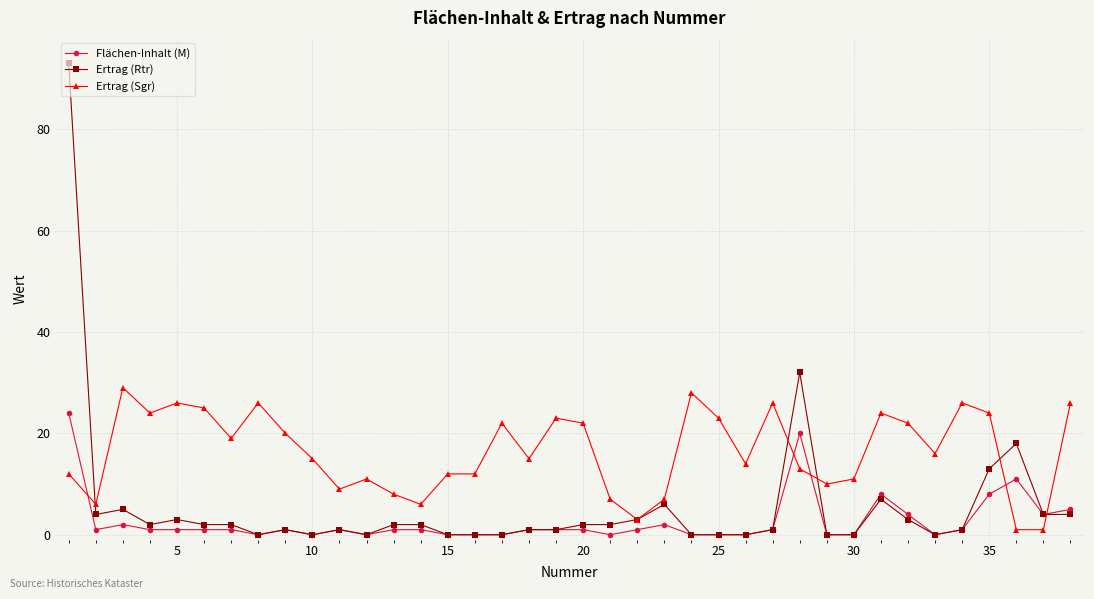

Which series has the widest spread of values?

Ertrag (Rtr)